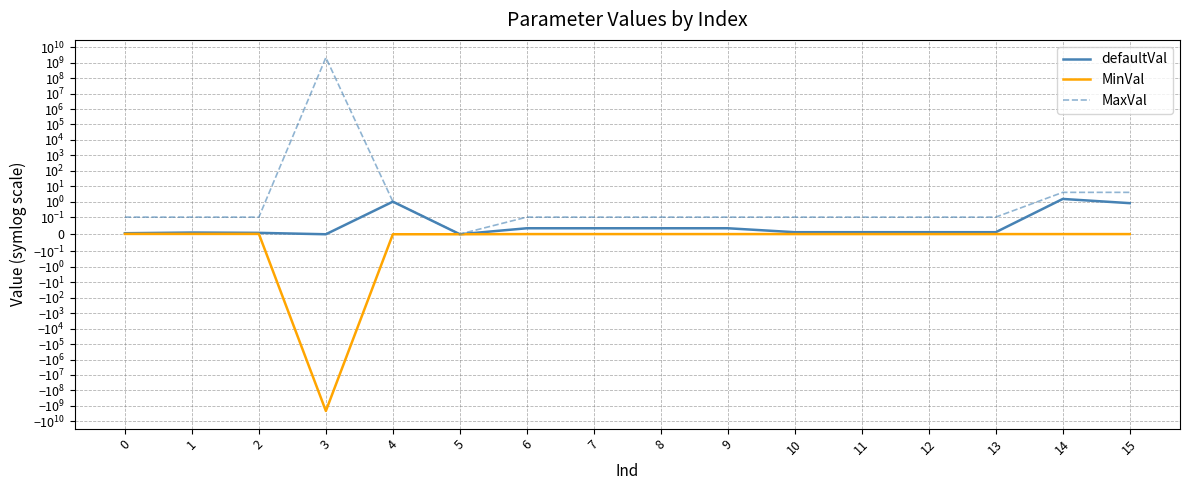

True or false: defaultVal and MaxVal cross at least once.

False